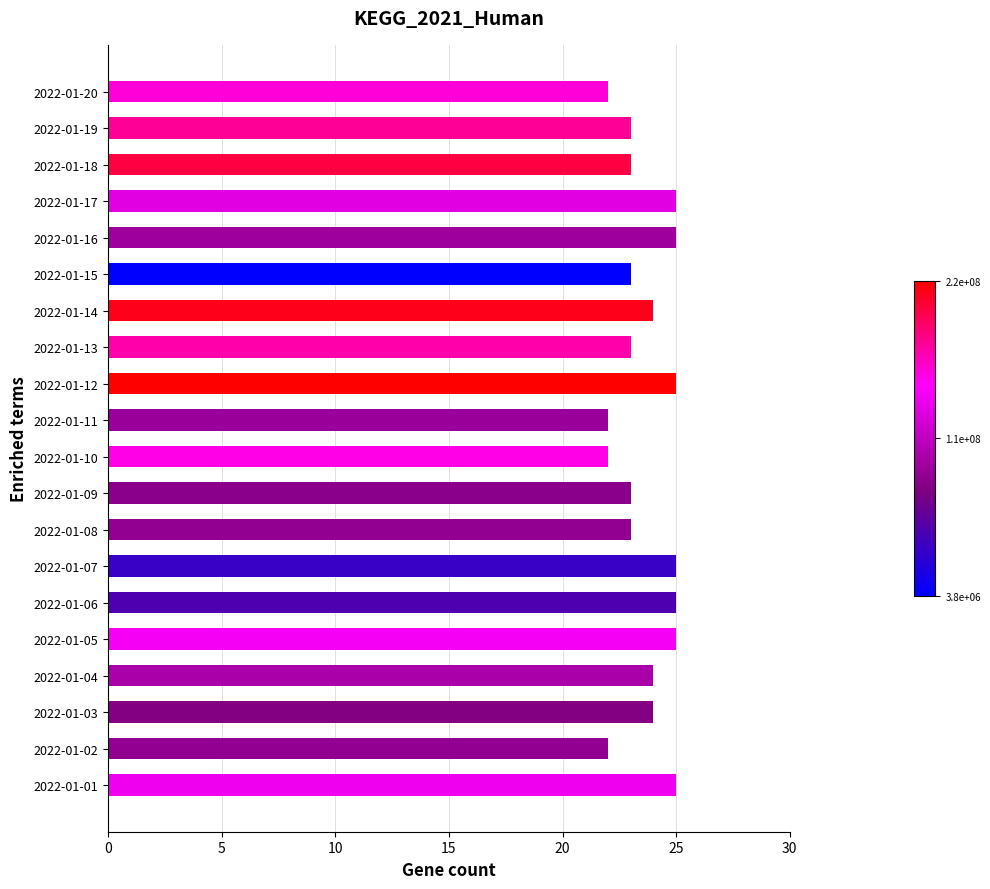

What is the average value?

24